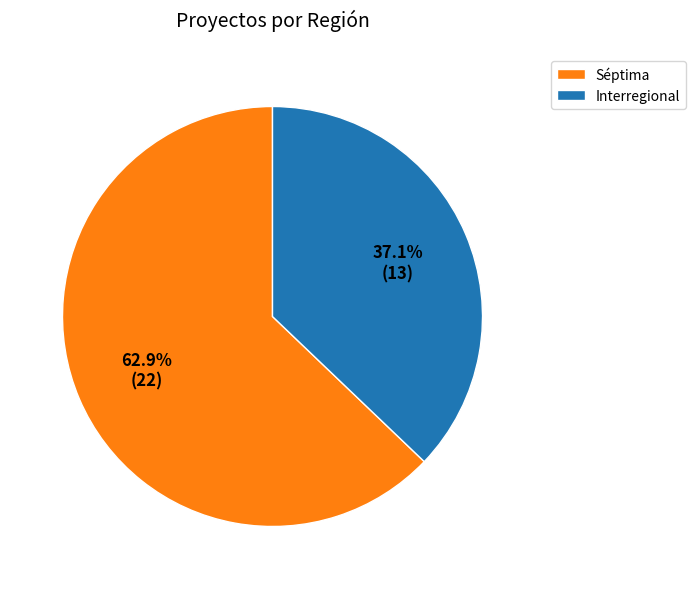

To the nearest percent, what is the difference between the Interregional and Séptima slice percentages?

26%